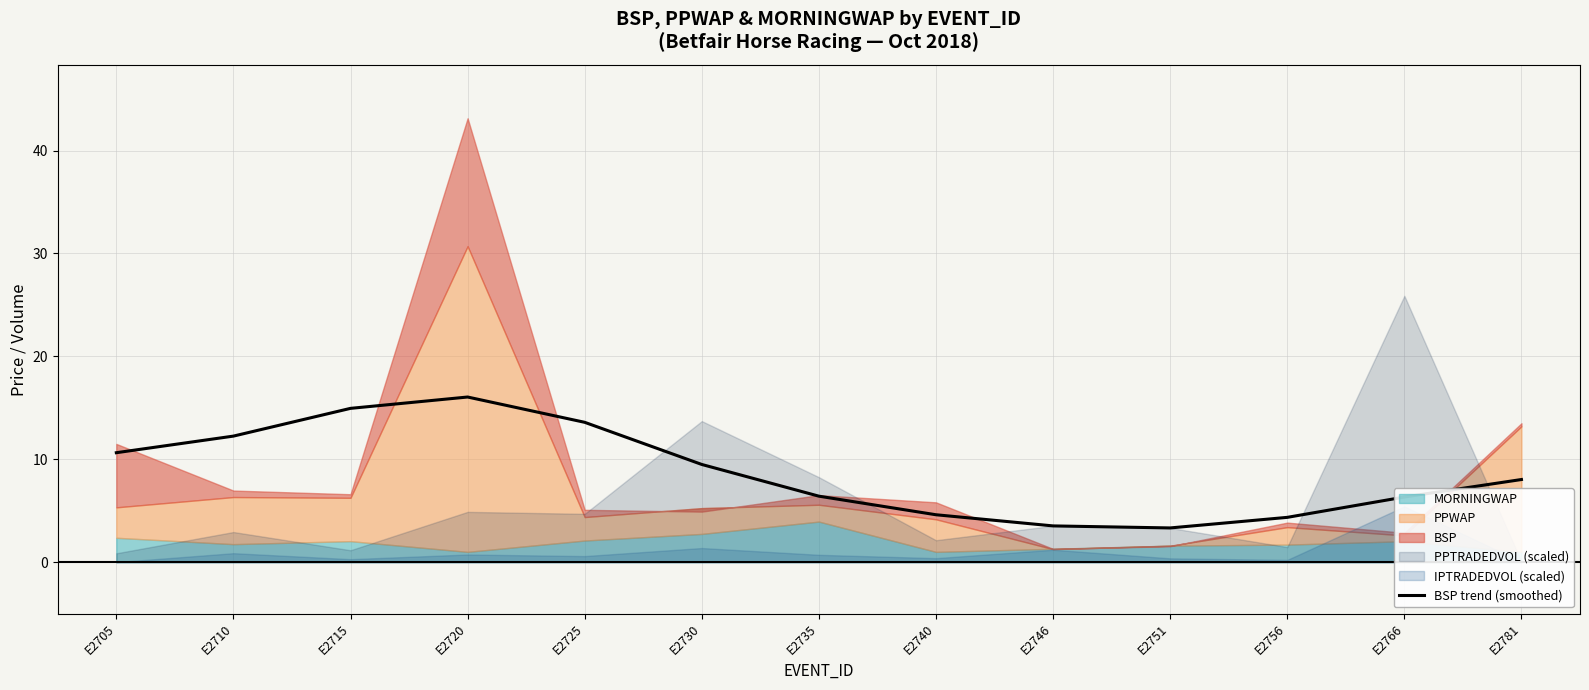

The value at E2715 is 26.9. True or false?

False